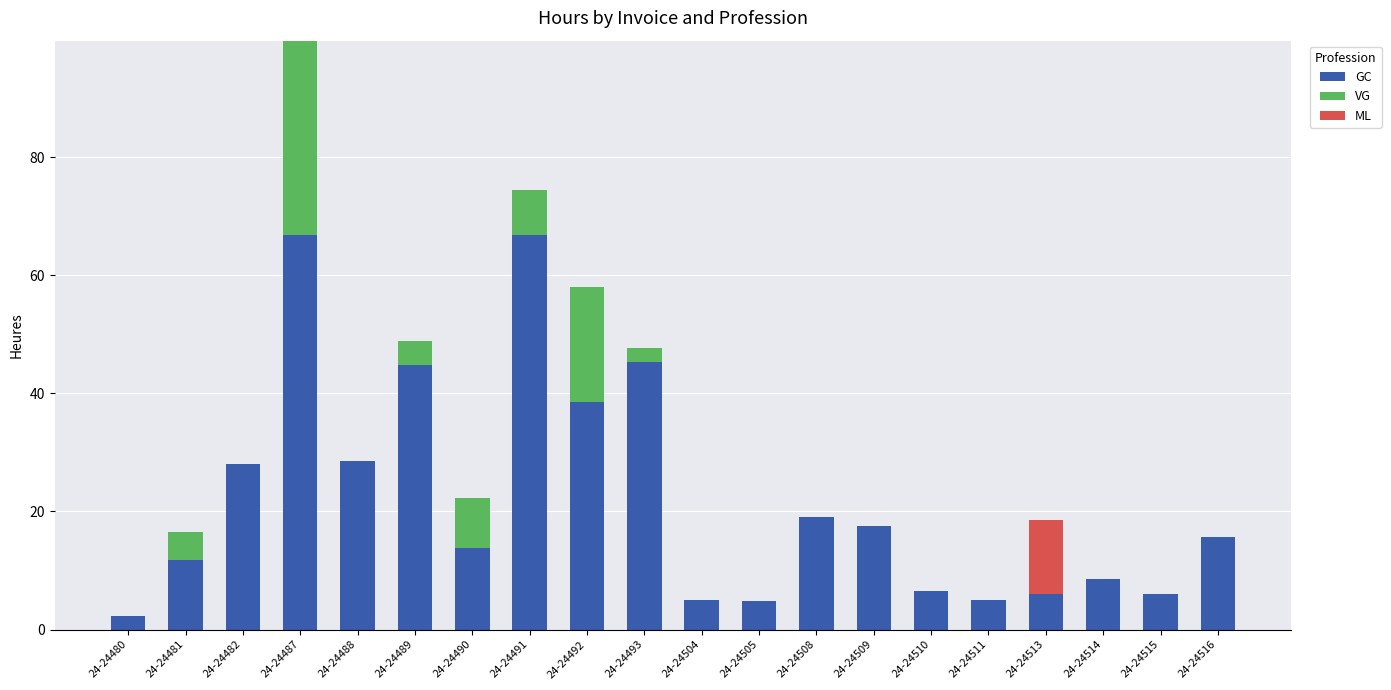

What is the total value across all series at 24-24490?

22.4